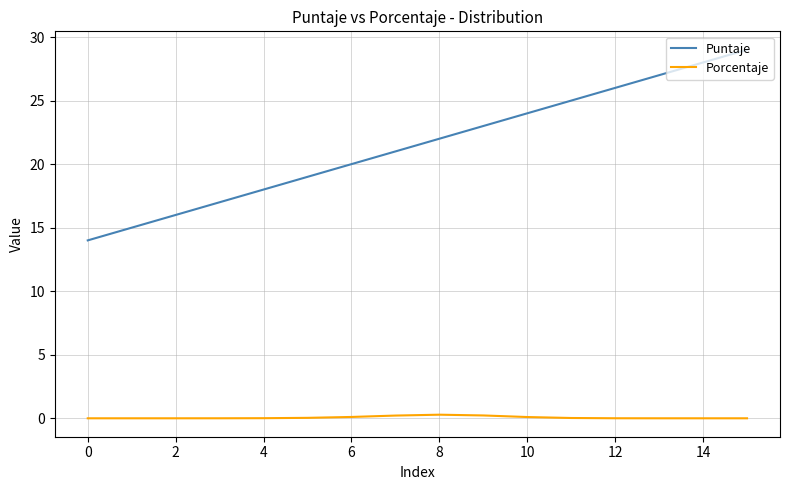

True or false: Porcentaje and Puntaje cross at least once.

False